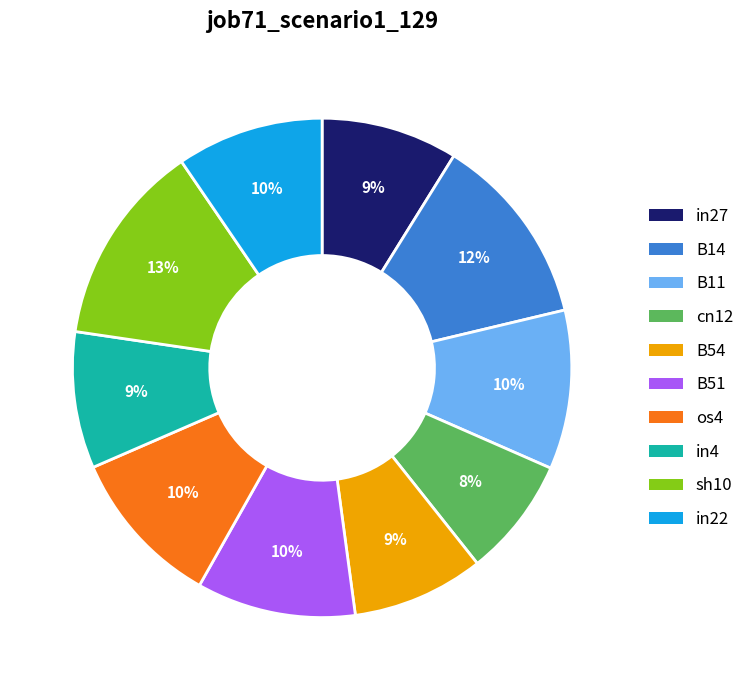

The os4 slice represents 24% of the pie. True or false?

False